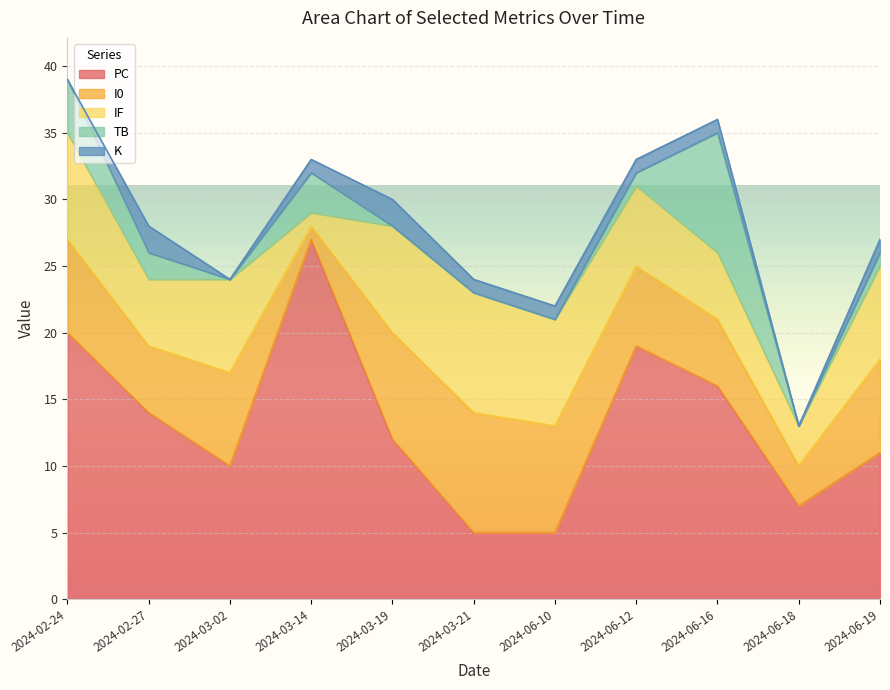

The PC series shows 19 at 2024-06-12. True or false?

True